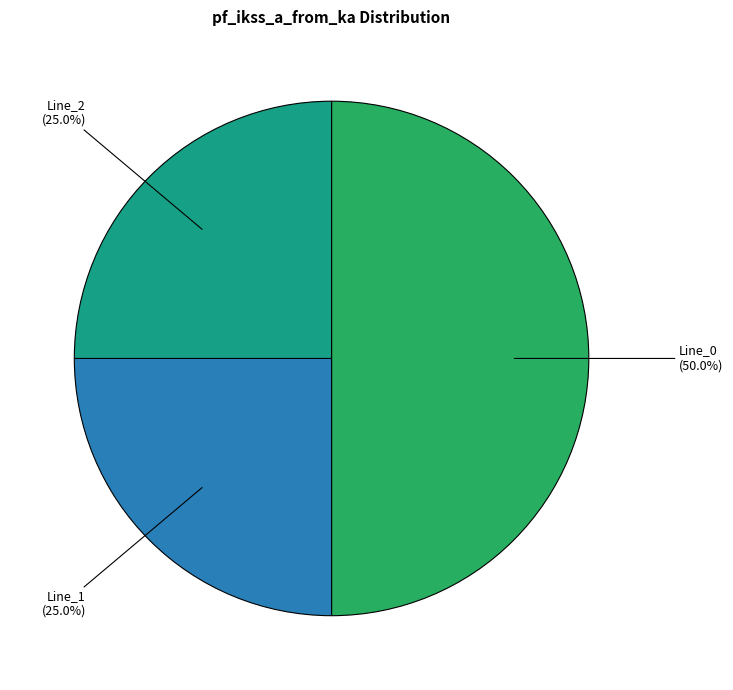

What is the largest slice in the pie chart?

Line_0